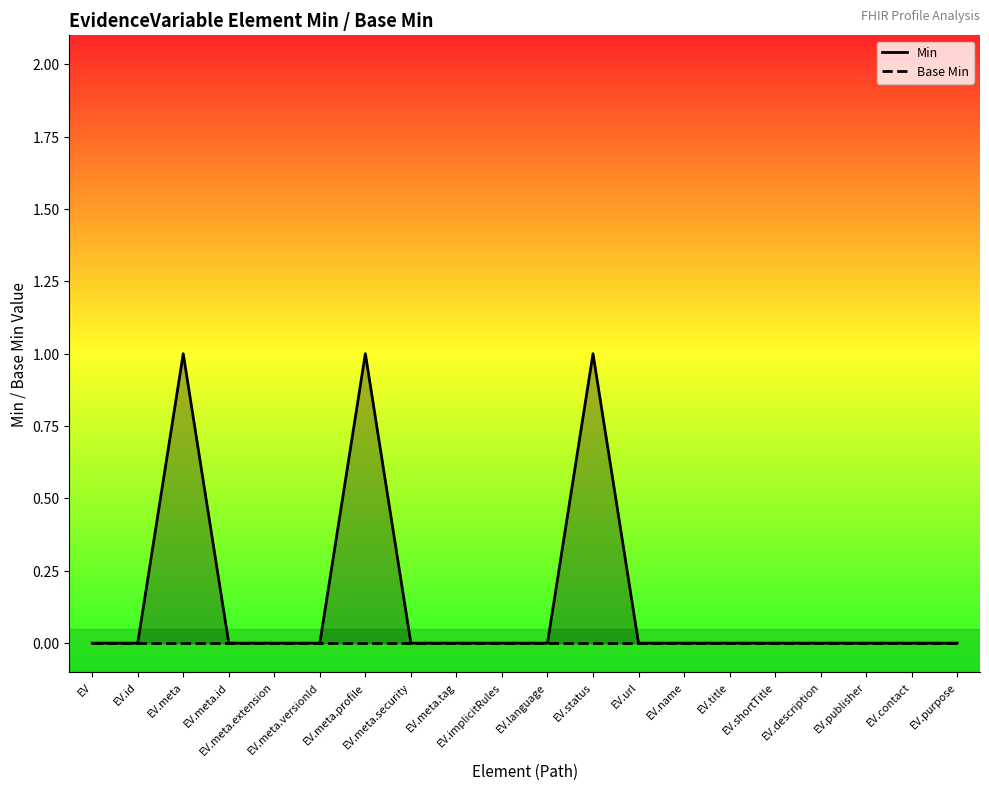

How many Min values are between 0 and 1?

20